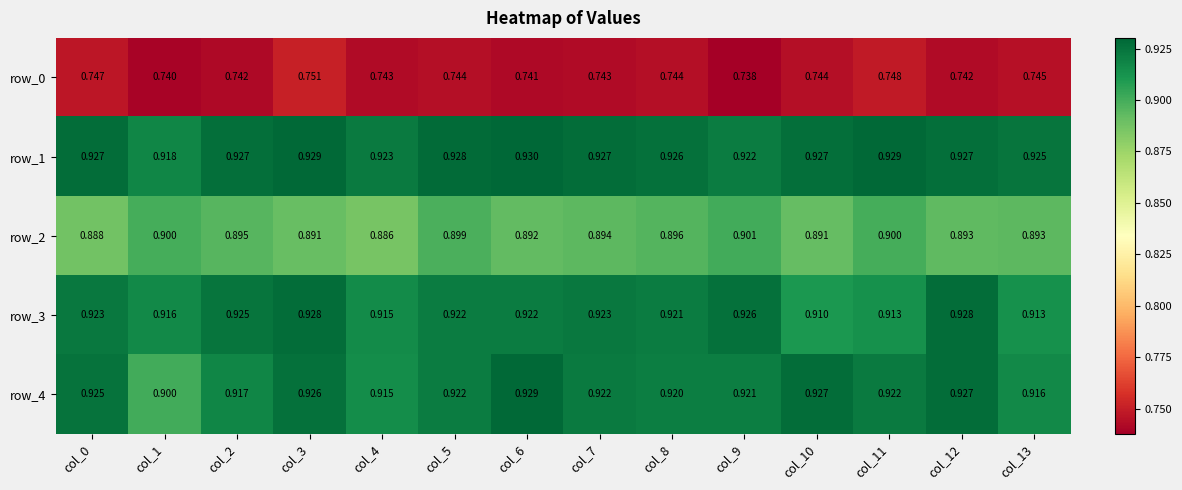

At how many categories does at least one series exceed 0?

14